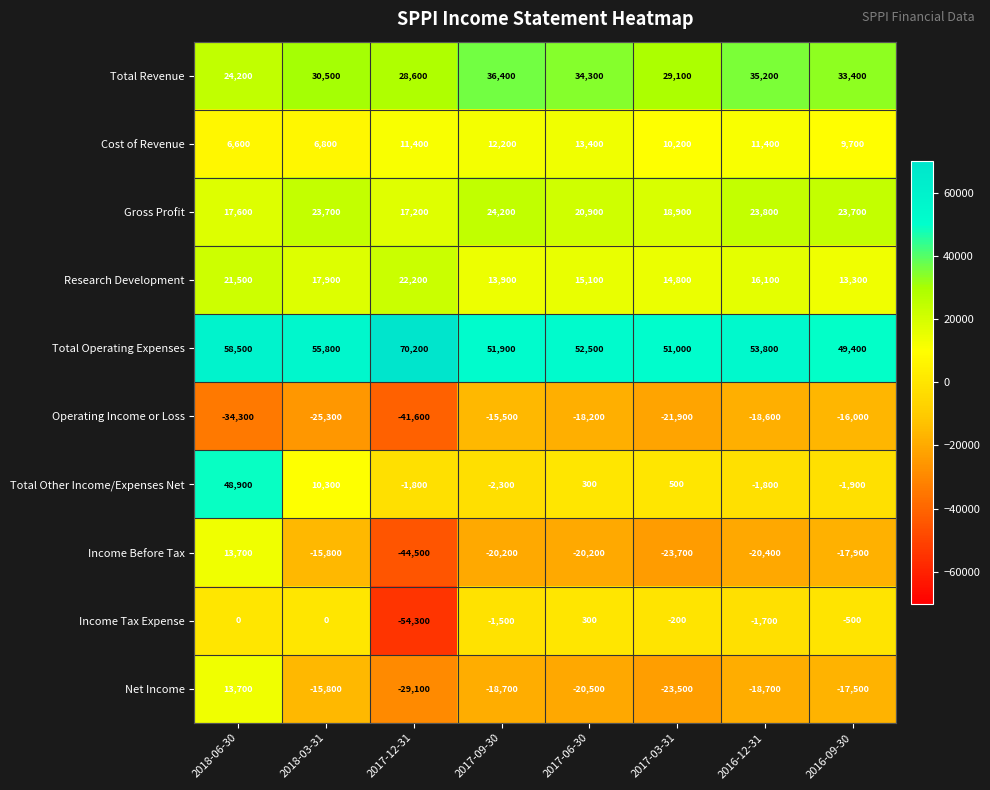

What is the greatest value displayed?

70200